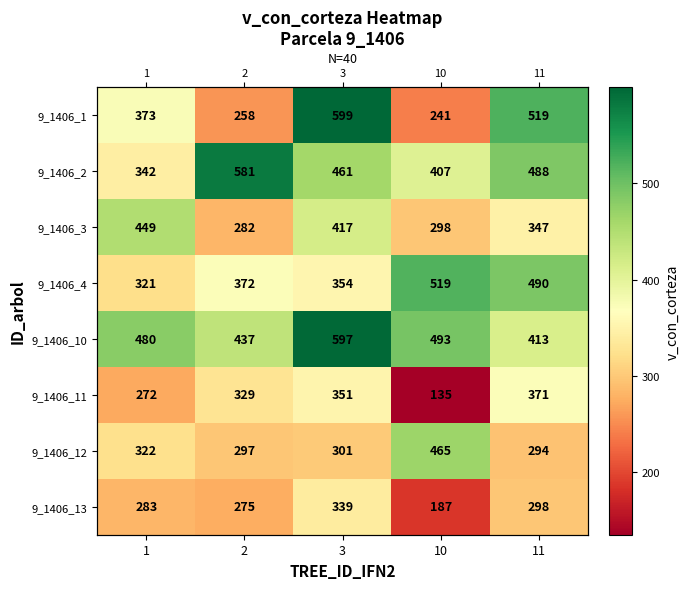

The 9_1406_1 series shows 373.3 at 1. True or false?

True